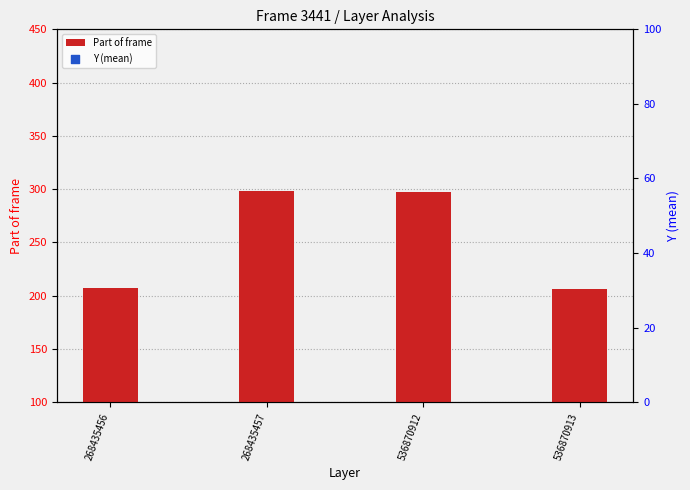

Is the value of Y (mean) at 536870912 greater than the value of Part of frame at 268435456?

No